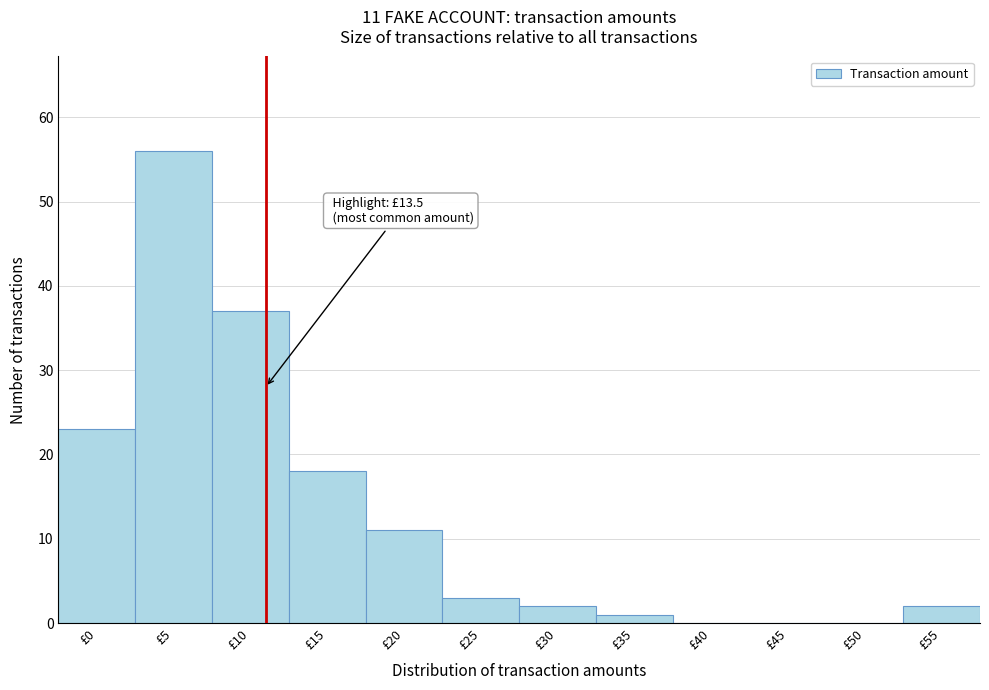

Read the value at £15, to the nearest 5.

20